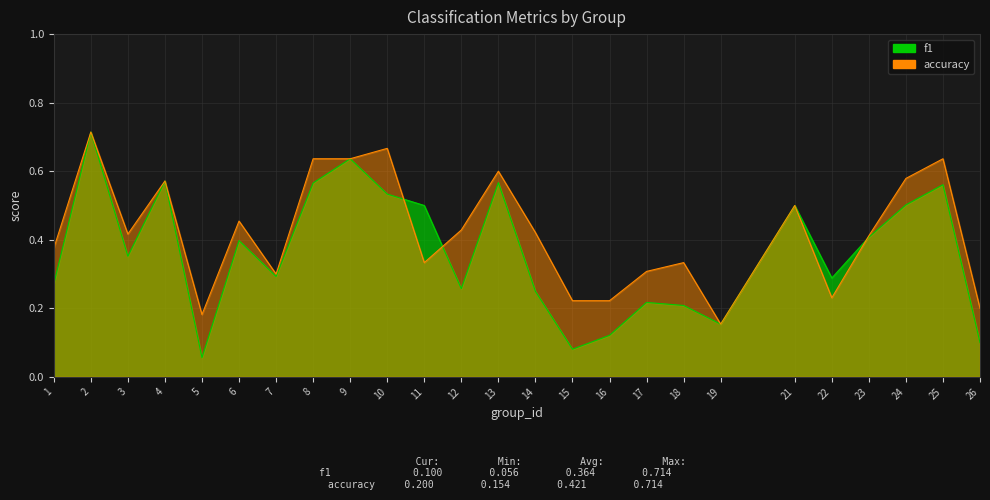

True or false: f1 has a value of 0.1 at 15.

True